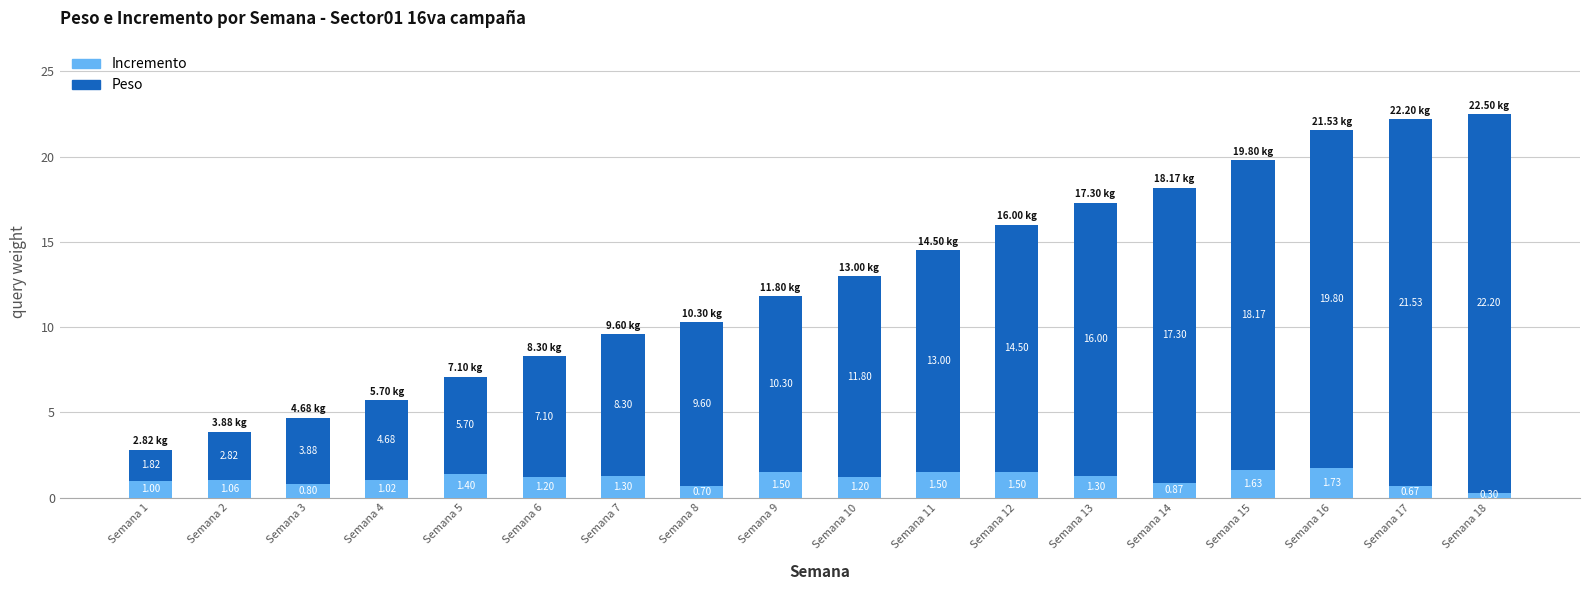

What is the total value across all series at Semana 6?

8.3